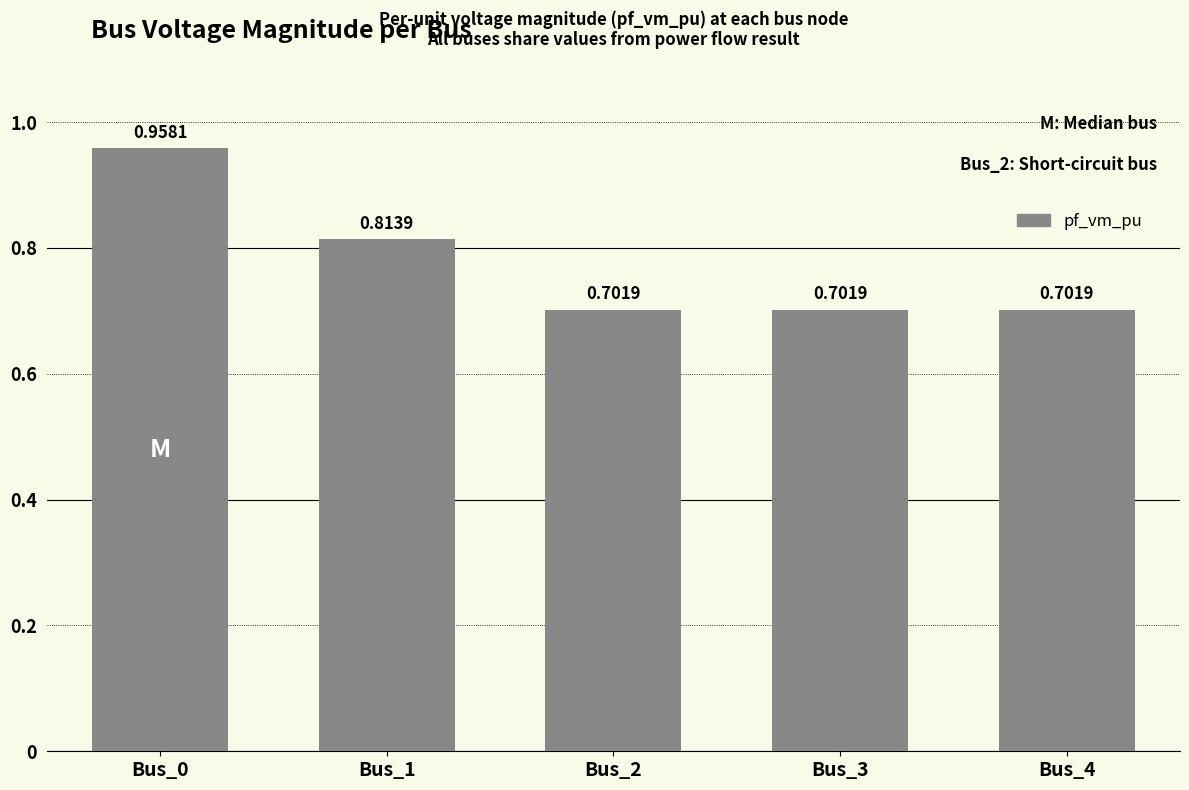

What is the difference between the maximum and minimum values?

0.3